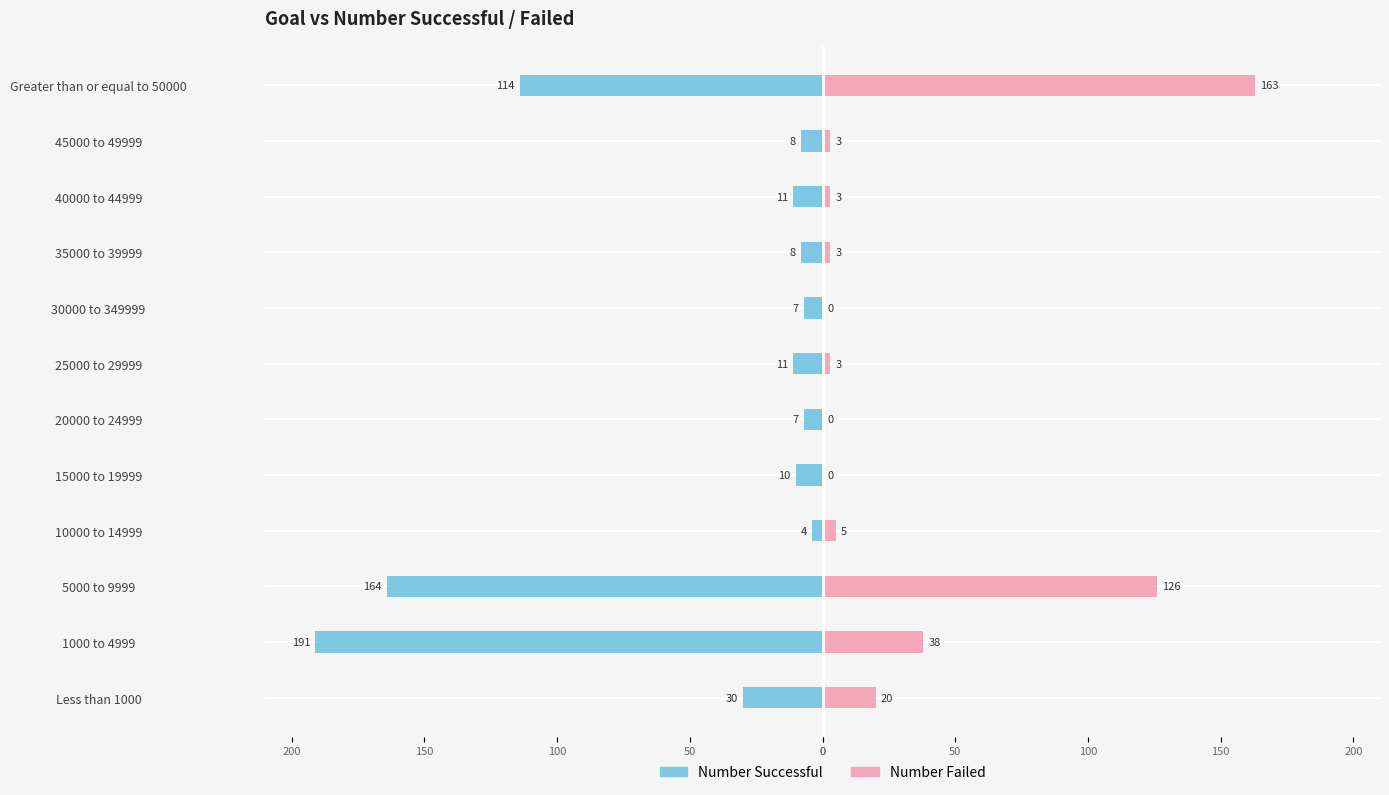

Are the bars grouped side by side (vs. stacked)?

Yes